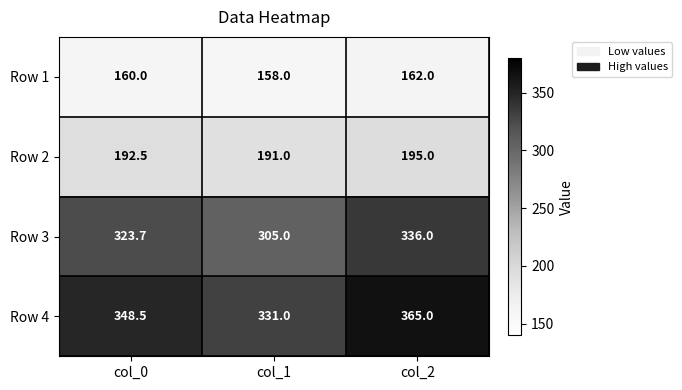

What is the average value of the Row 2 series?

192.8